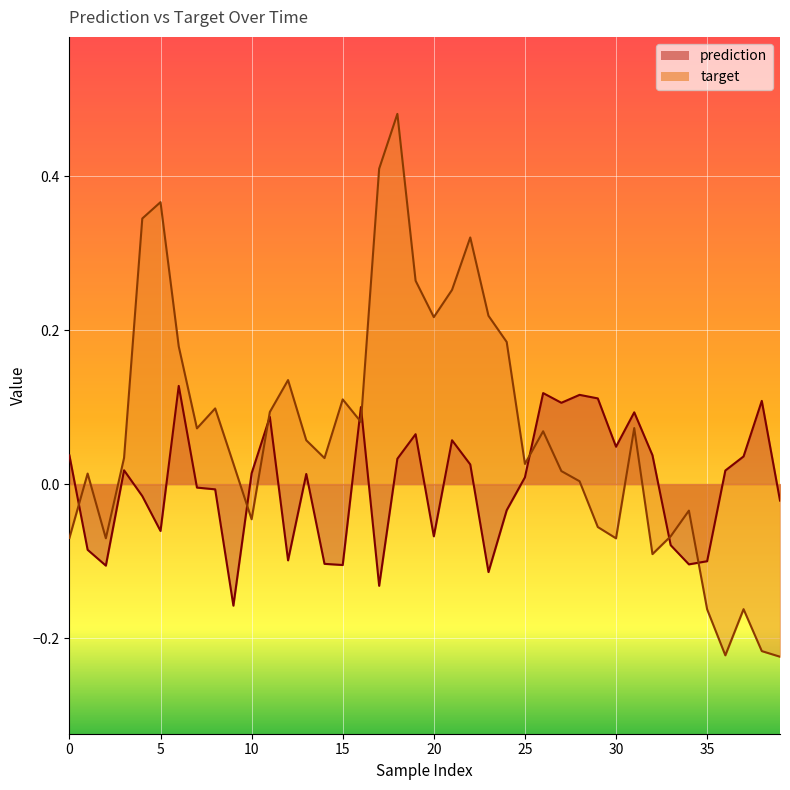

How many lines are shown in the chart?

2